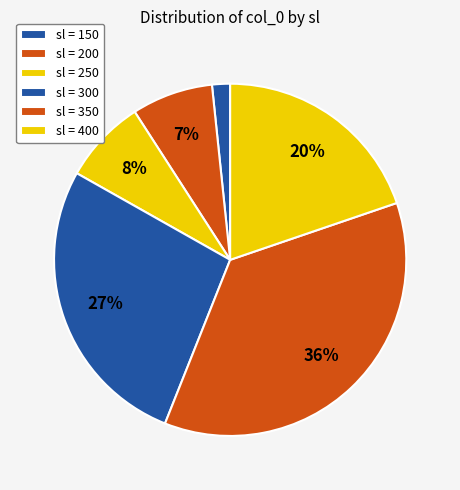

Is there a majority slice in this chart?

No